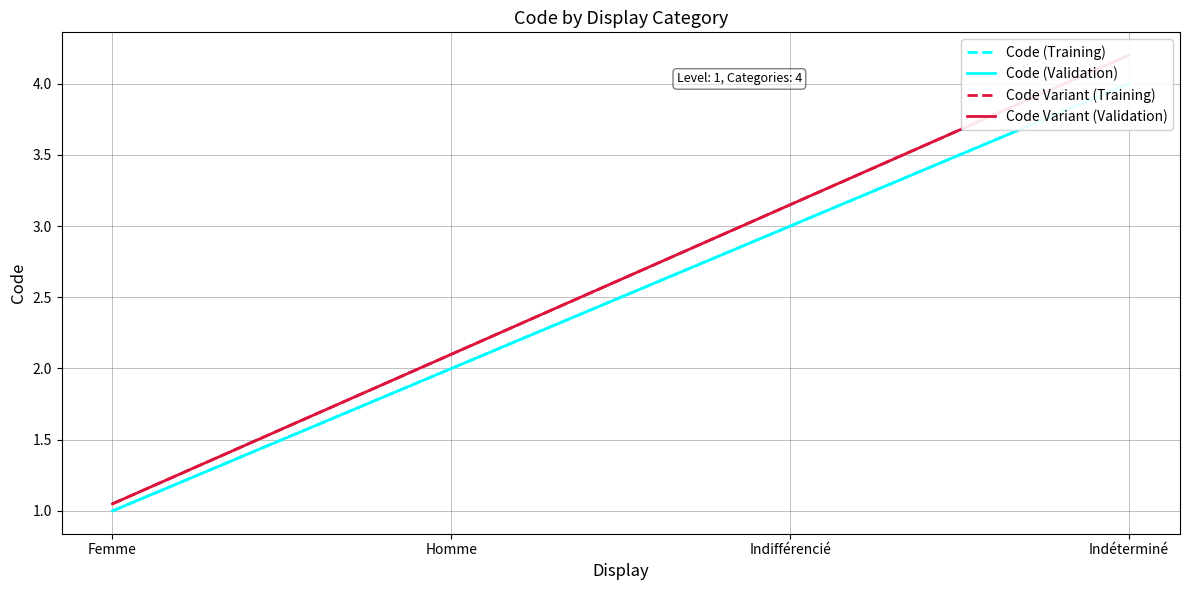

What is the sum of all Code Variant (Training) values?

10.5